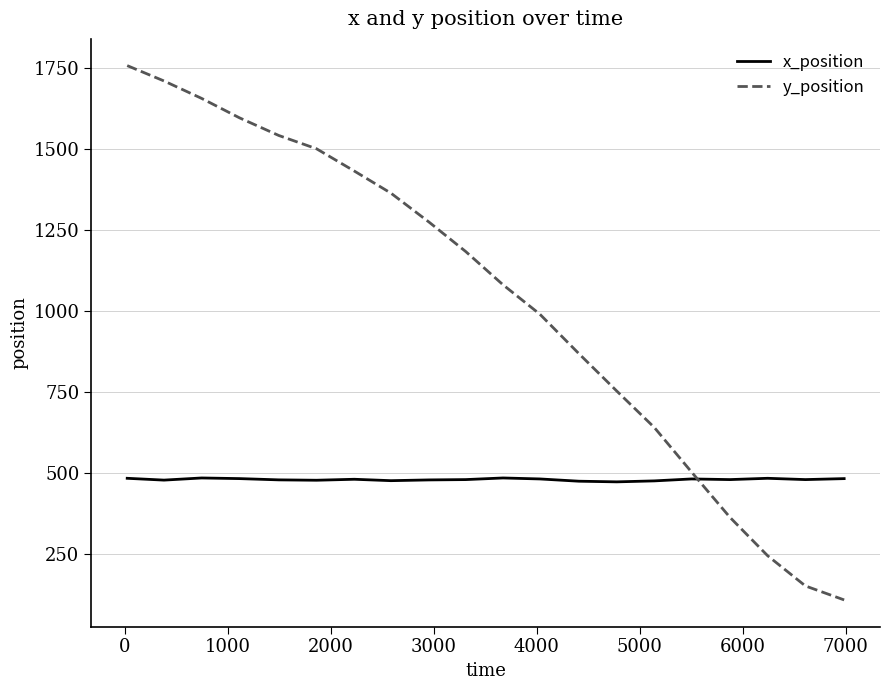

How many intersections are there between y_position and x_position?

1